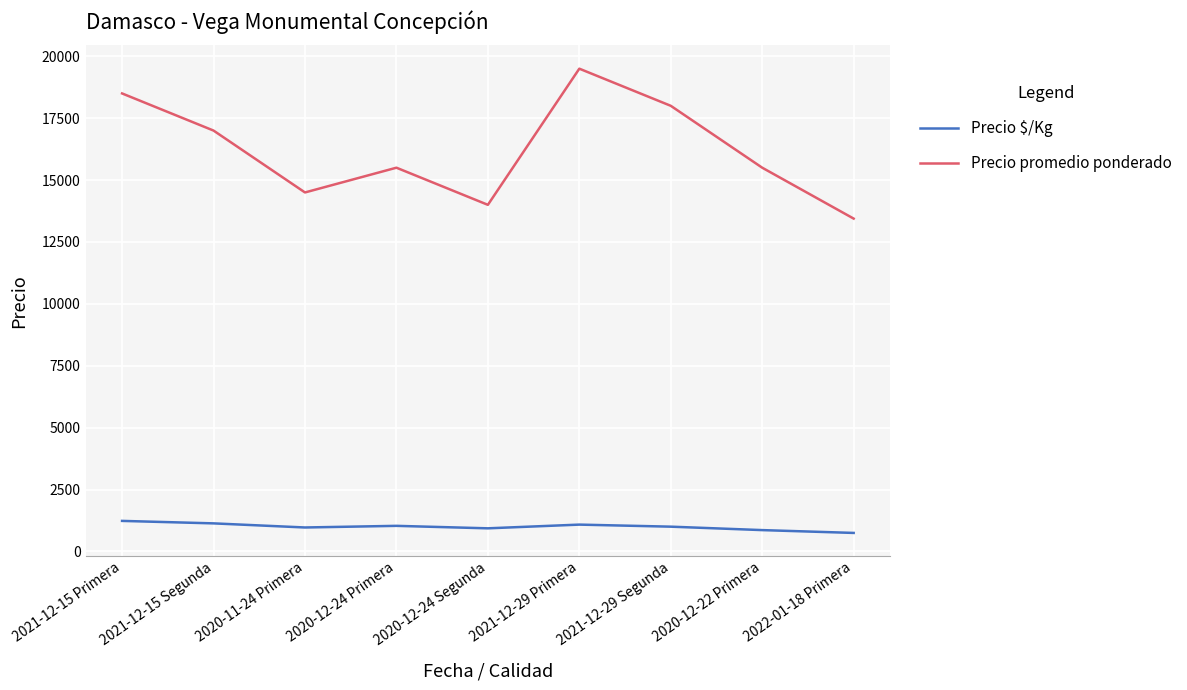

The value of Precio promedio ponderado at 2021-12-15 Primera is 25005. True or false?

False